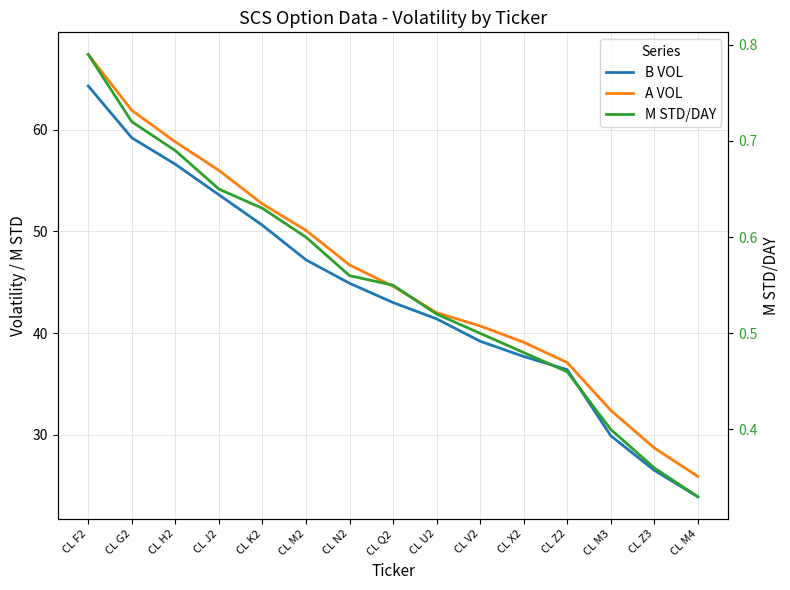

Reading left to right, transcribe all the data shown in this chart.

B VOL: CL F2=64.3	CL G2=59.2	CL H2=56.6	CL J2=53.6	CL K2=50.6	CL M2=47.2	CL N2=44.9	CL Q2=43.0	CL U2=41.4	CL V2=39.2	CL X2=37.7	CL Z2=36.4	CL M3=29.9	CL Z3=26.5	CL M4=23.9
A VOL: CL F2=67.4	CL G2=61.9	CL H2=58.8	CL J2=56.0	CL K2=52.7	CL M2=50.1	CL N2=46.7	CL Q2=44.6	CL U2=42.0	CL V2=40.7	CL X2=39.1	CL Z2=37.1	CL M3=32.4	CL Z3=28.7	CL M4=25.9
M STD/DAY: CL F2=0.8	CL G2=0.7	CL H2=0.7	CL J2=0.7	CL K2=0.6	CL M2=0.6	CL N2=0.6	CL Q2=0.6	CL U2=0.5	CL V2=0.5	CL X2=0.5	CL Z2=0.5	CL M3=0.4	CL Z3=0.4	CL M4=0.3